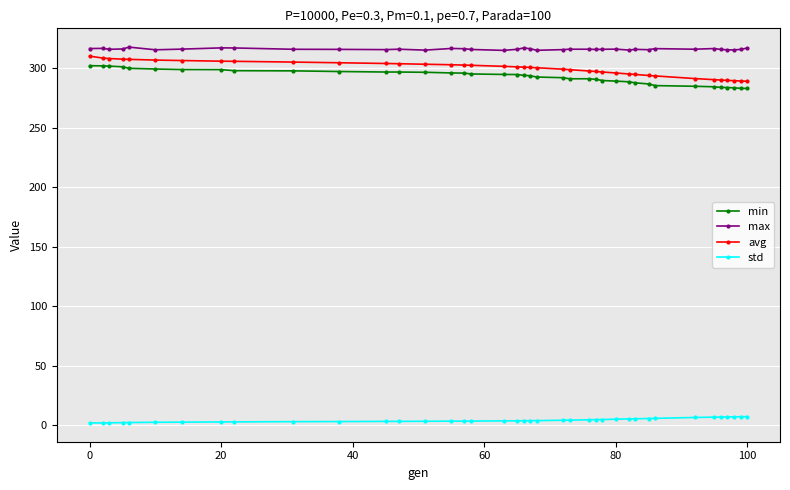

At how many categories does at least one series exceed 92?

39